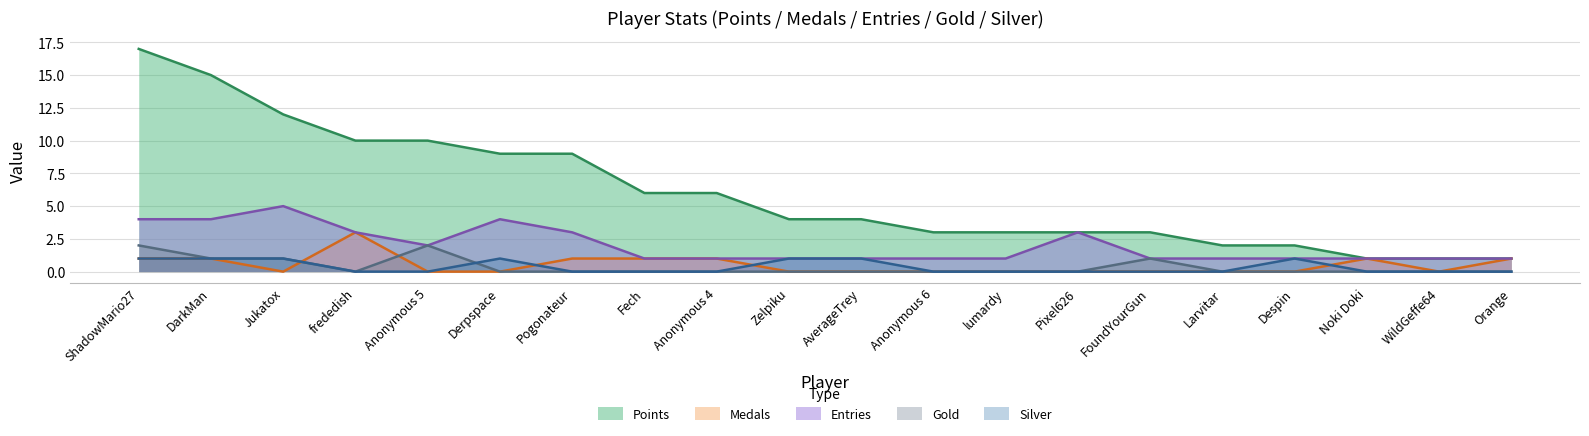

Which series changed the most between Despin and WildGeffe64?

Points